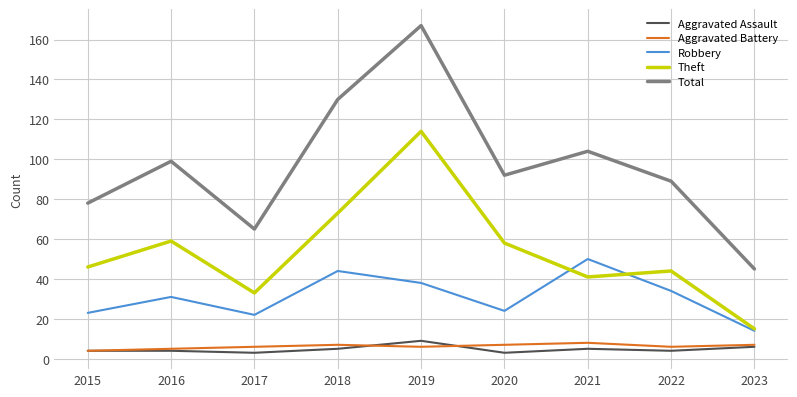

Reading left to right, extract all data points from this chart.

Aggravated Assault: 4	4	3	5	9	3	5	4	6
Aggravated Battery: 4	5	6	7	6	7	8	6	7
Robbery: 23	31	22	44	38	24	50	34	14
Theft: 46	59	33	73	114	58	41	44	15
Total: 78	99	65	130	167	92	104	89	45